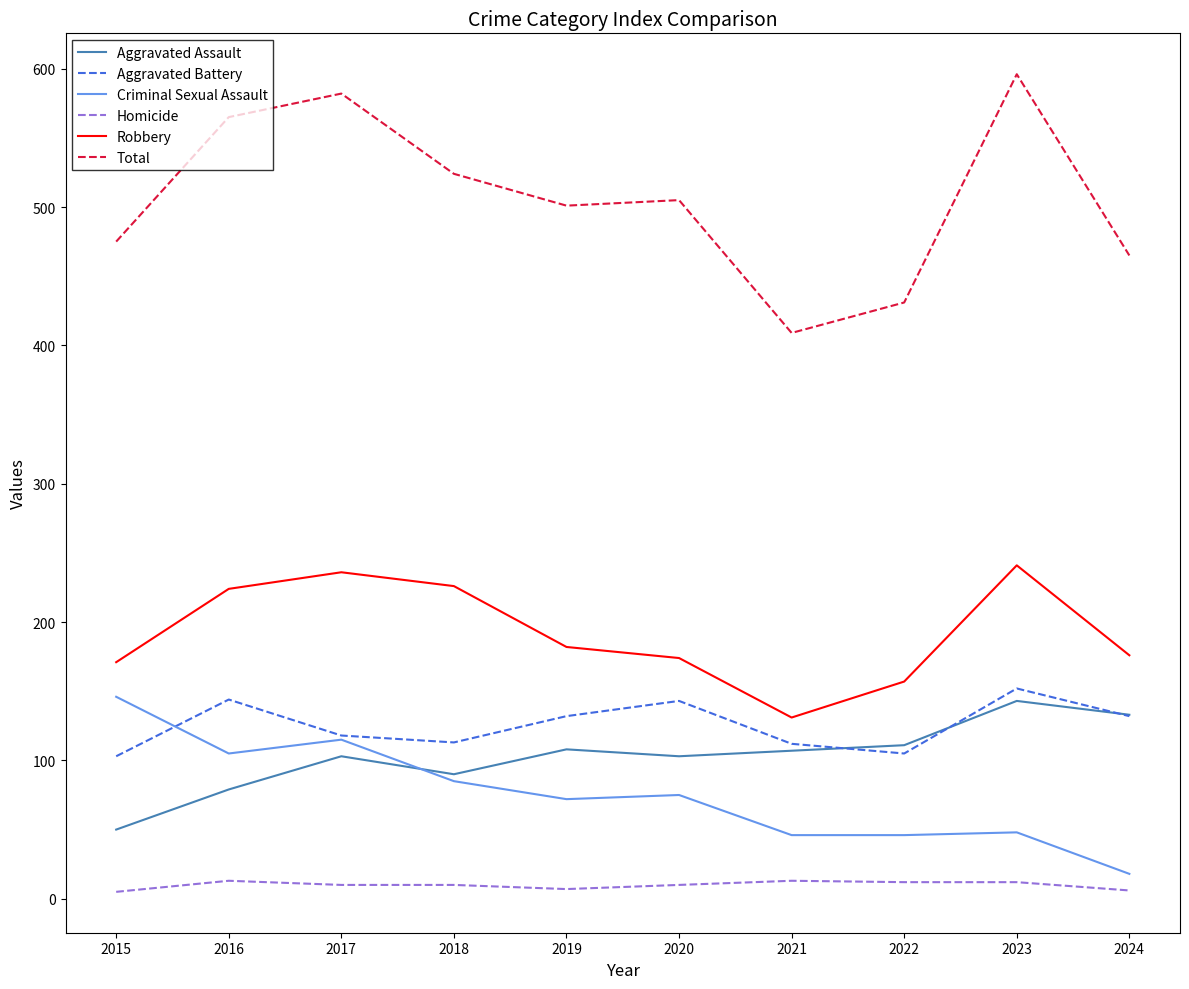

What is the total value across all series at 2018?

1048